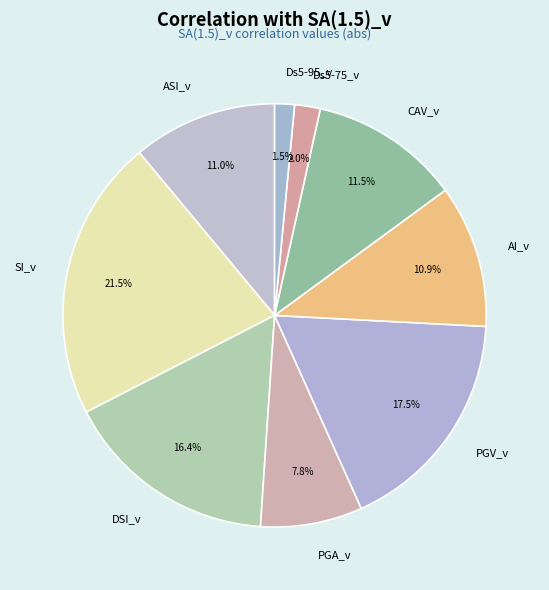

What percentage is the Ds5-75_v slice, to the nearest percent?

2%